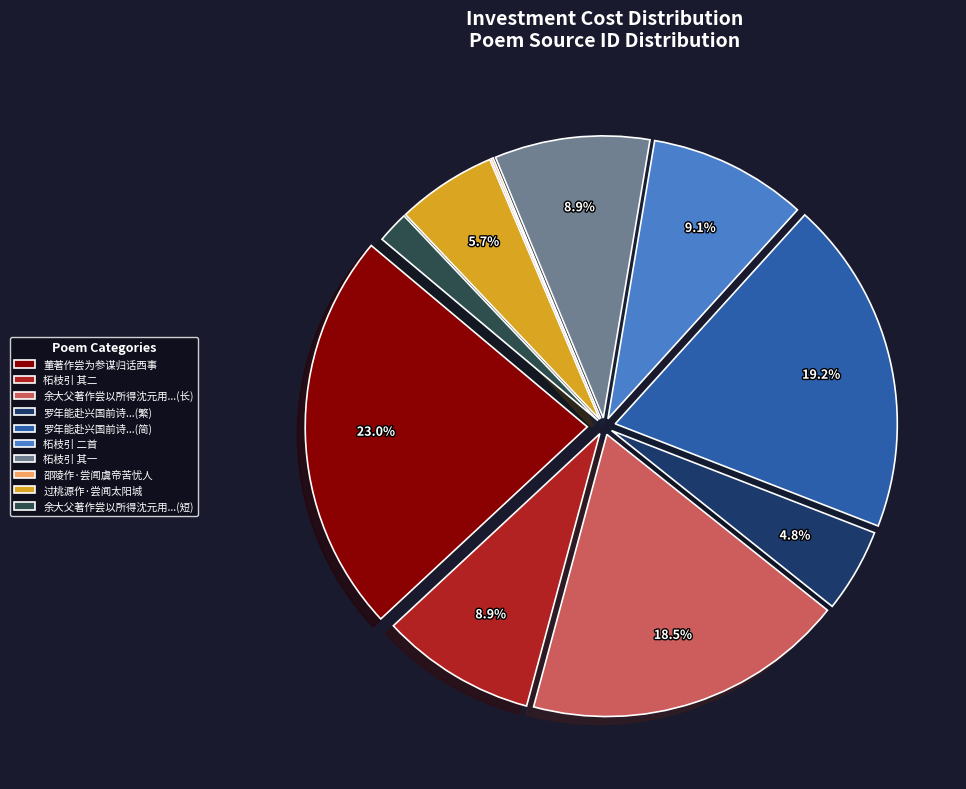

To the nearest percent, what is the difference between the largest and smallest slice percentages?

23%